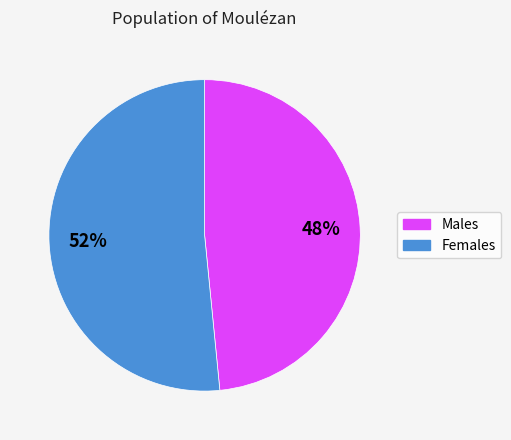

To the nearest percent, what is the average slice percentage?

50%